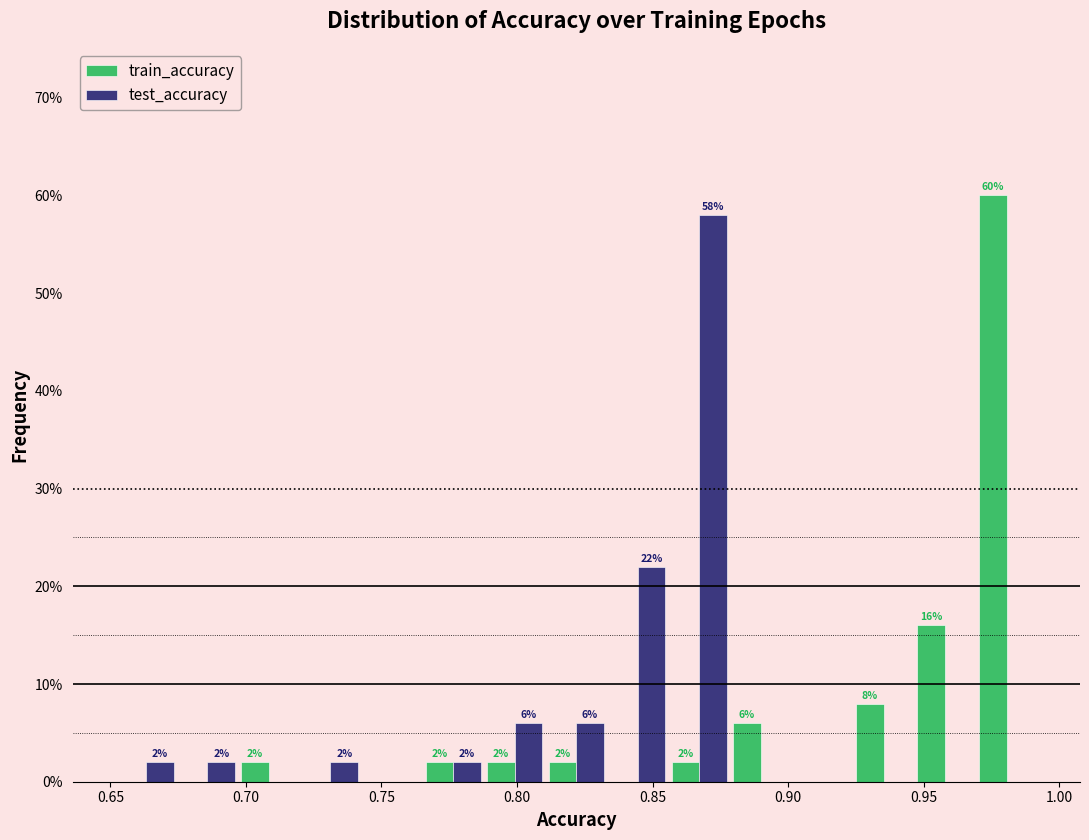

In the train_accuracy series, which range on the x-axis has the tallest bar?

0.970 to 0.990